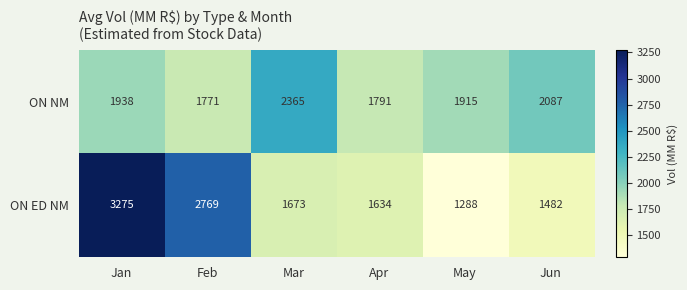

How many distinct data groups are displayed?

2